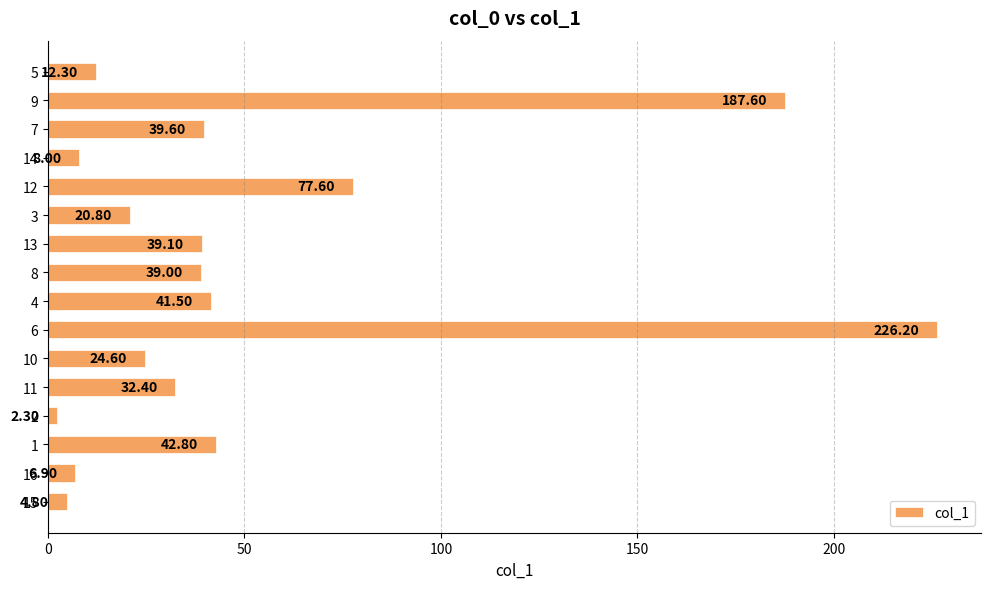

What is the smallest value displayed?

2.3